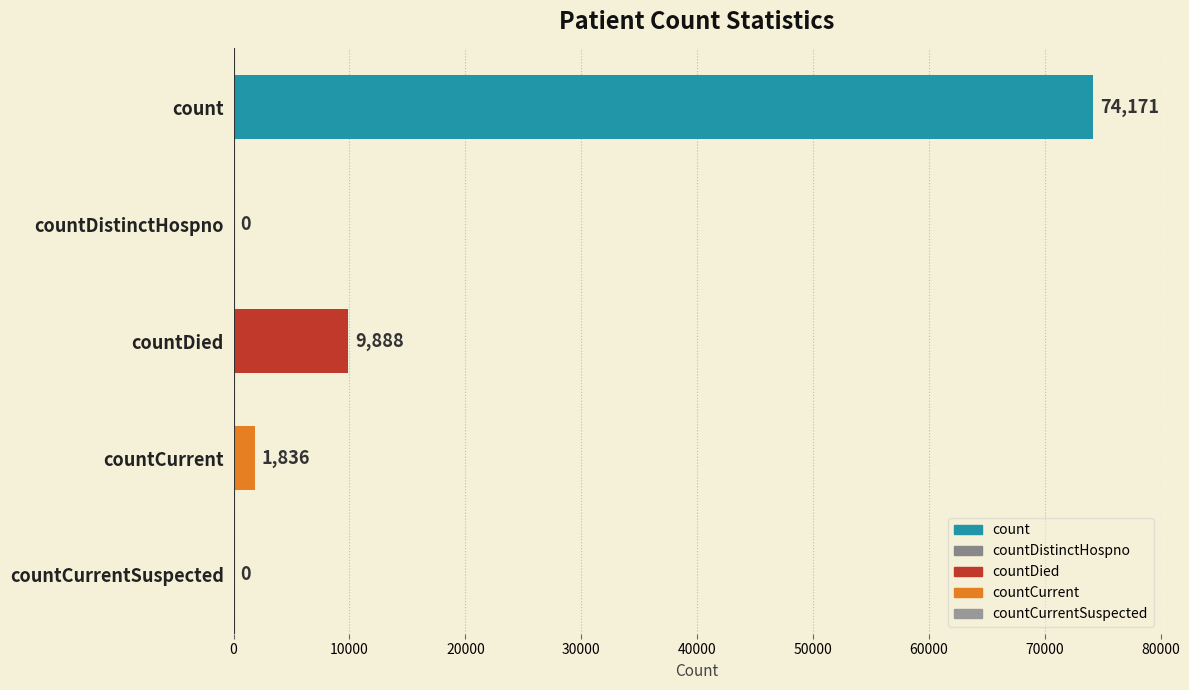

The chart shows a value of 13393 at countDied. True or false?

False